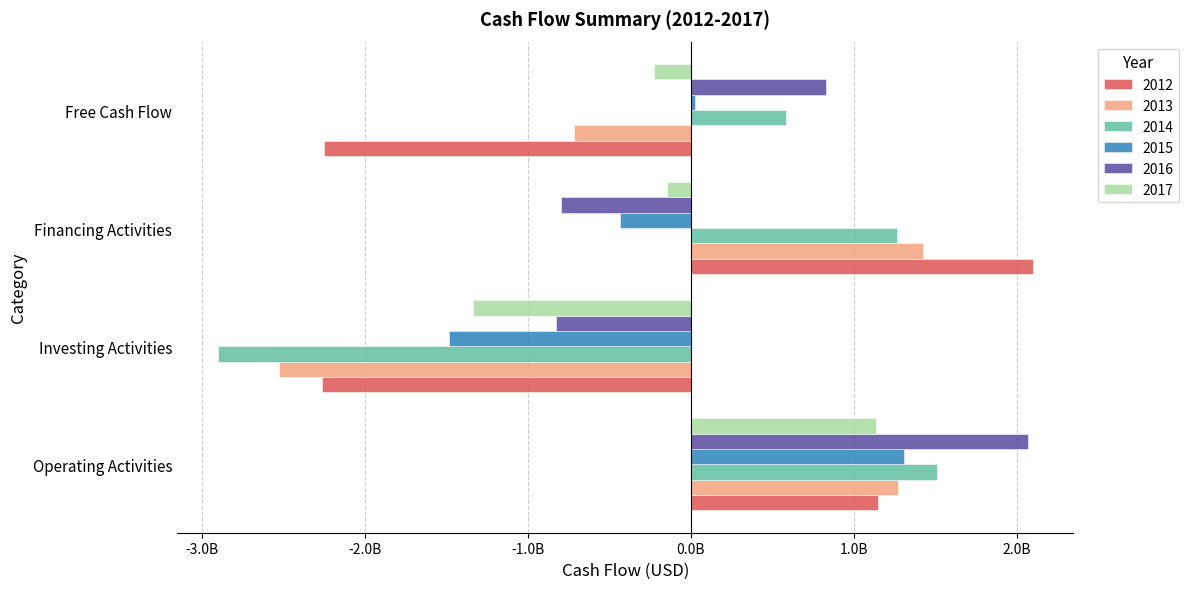

Which series has the widest spread of values?

2014